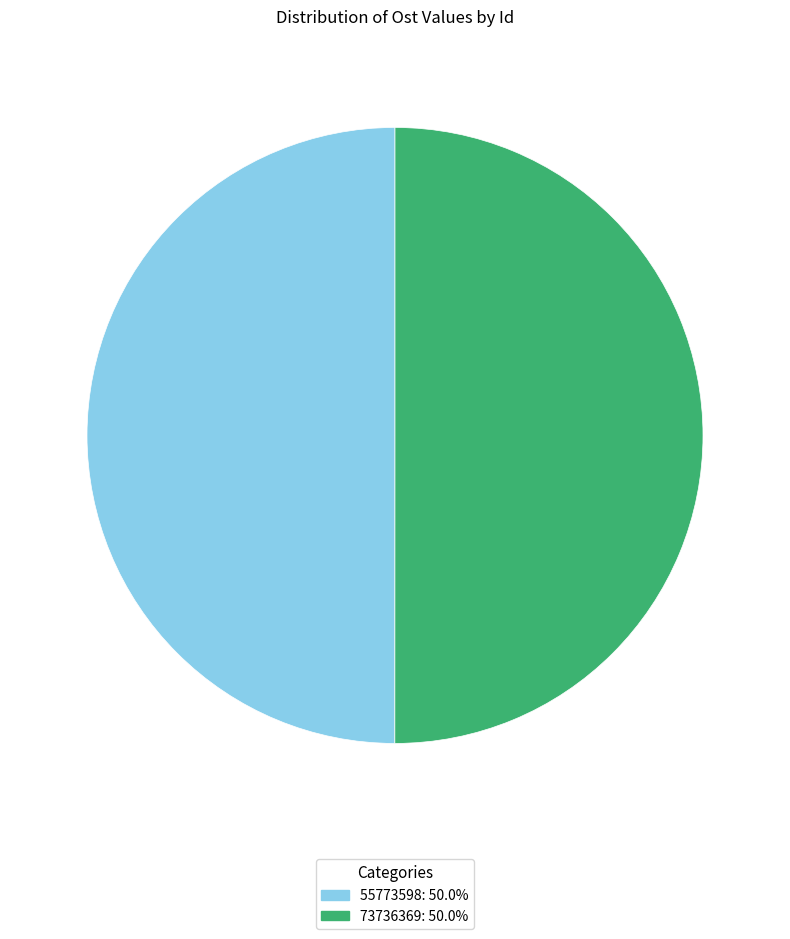

The 73736369 slice represents 39% of the pie. True or false?

False